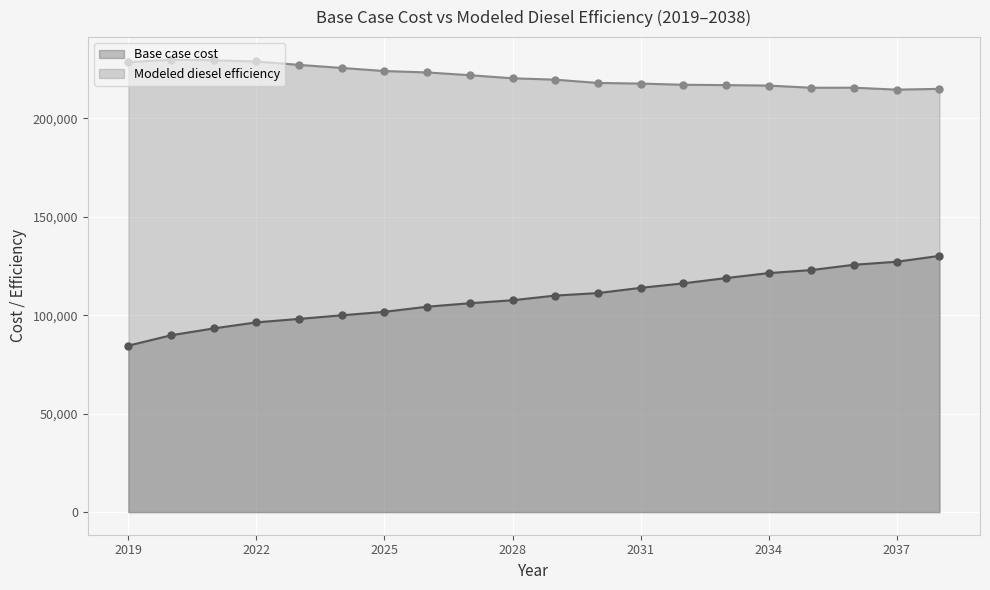

How many data points in Base case cost are less than 109979?

10